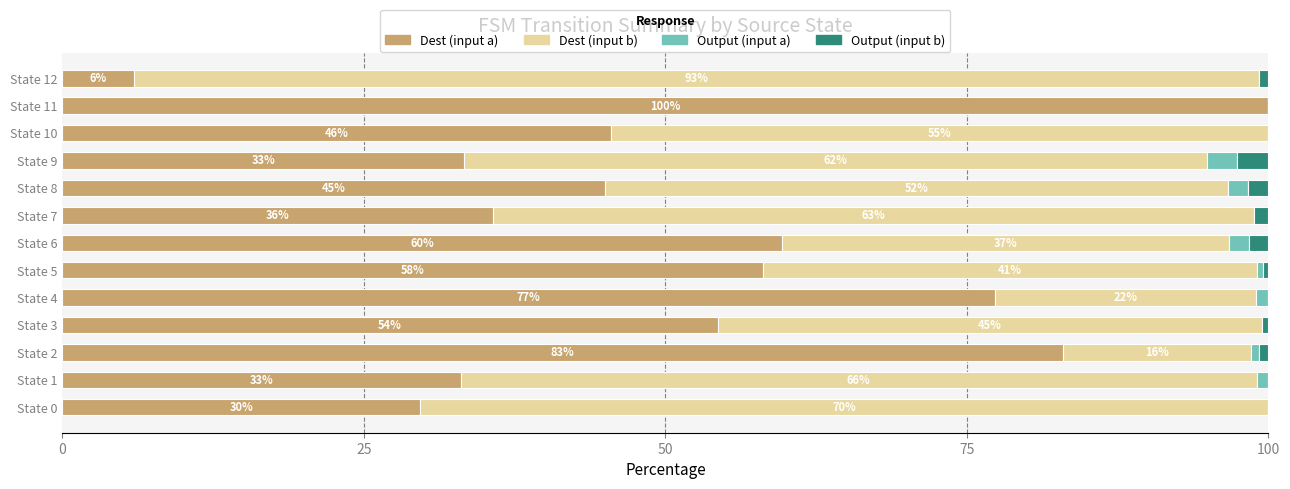

Which category has the highest value in the Dest (input a) series?

State 11